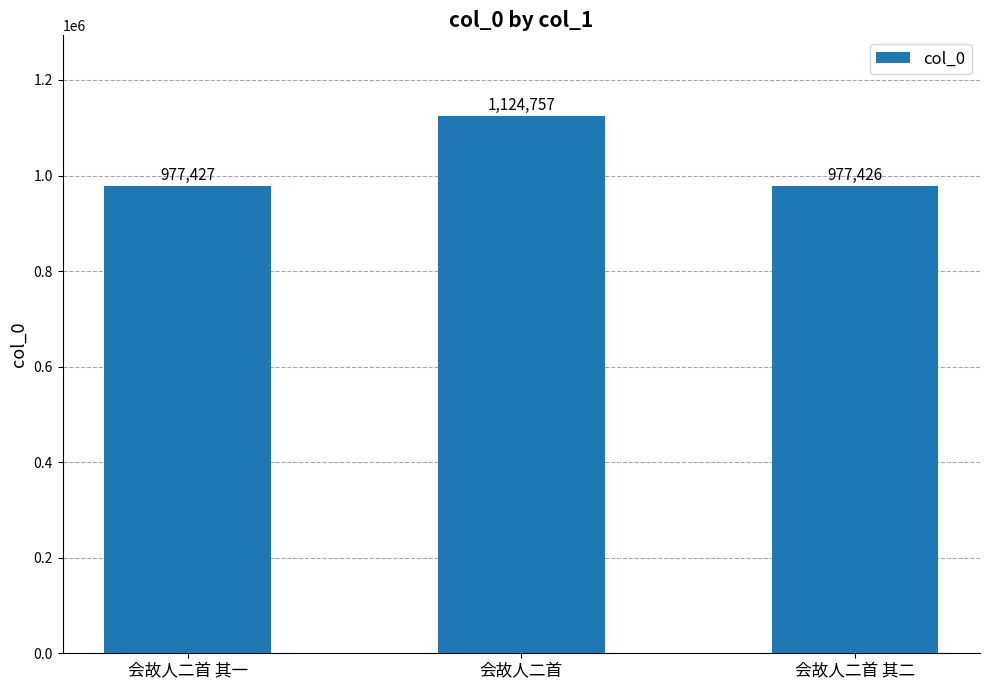

What is the label of the 3rd bar from the left?

会故人二首 其二